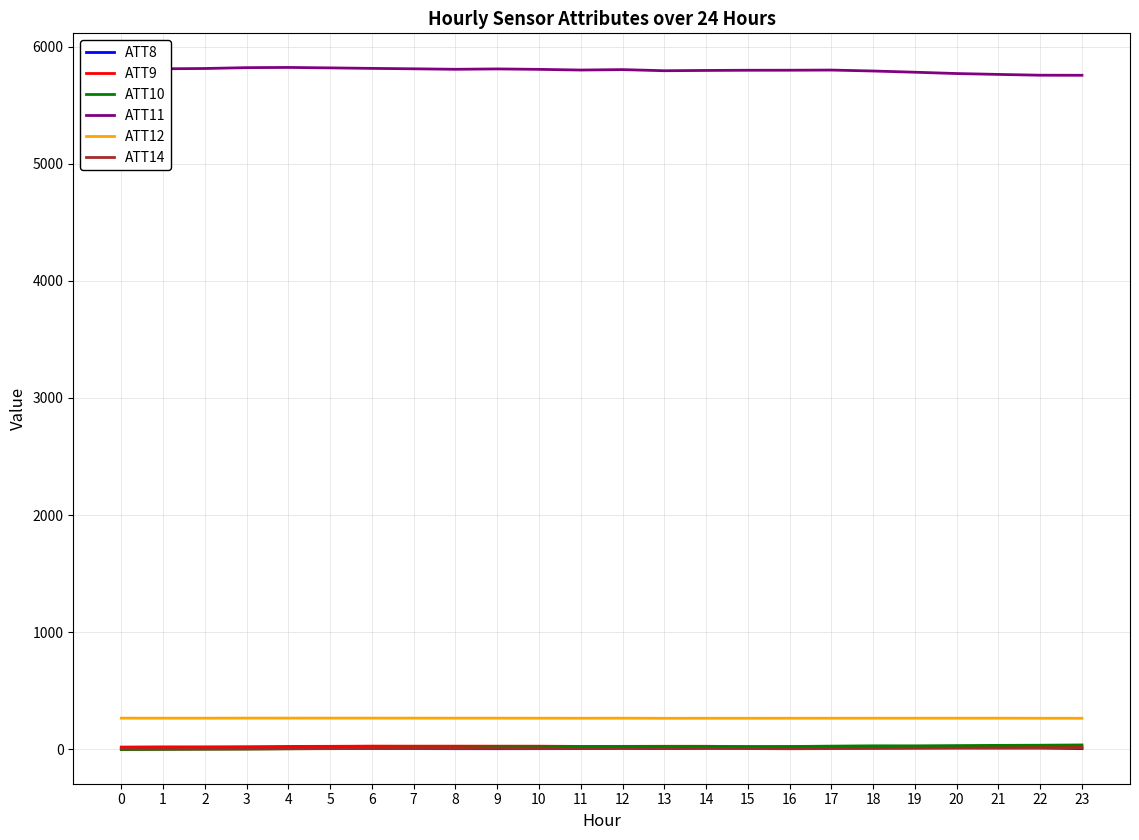

True or false: ATT14 and ATT11 intersect in this chart.

False